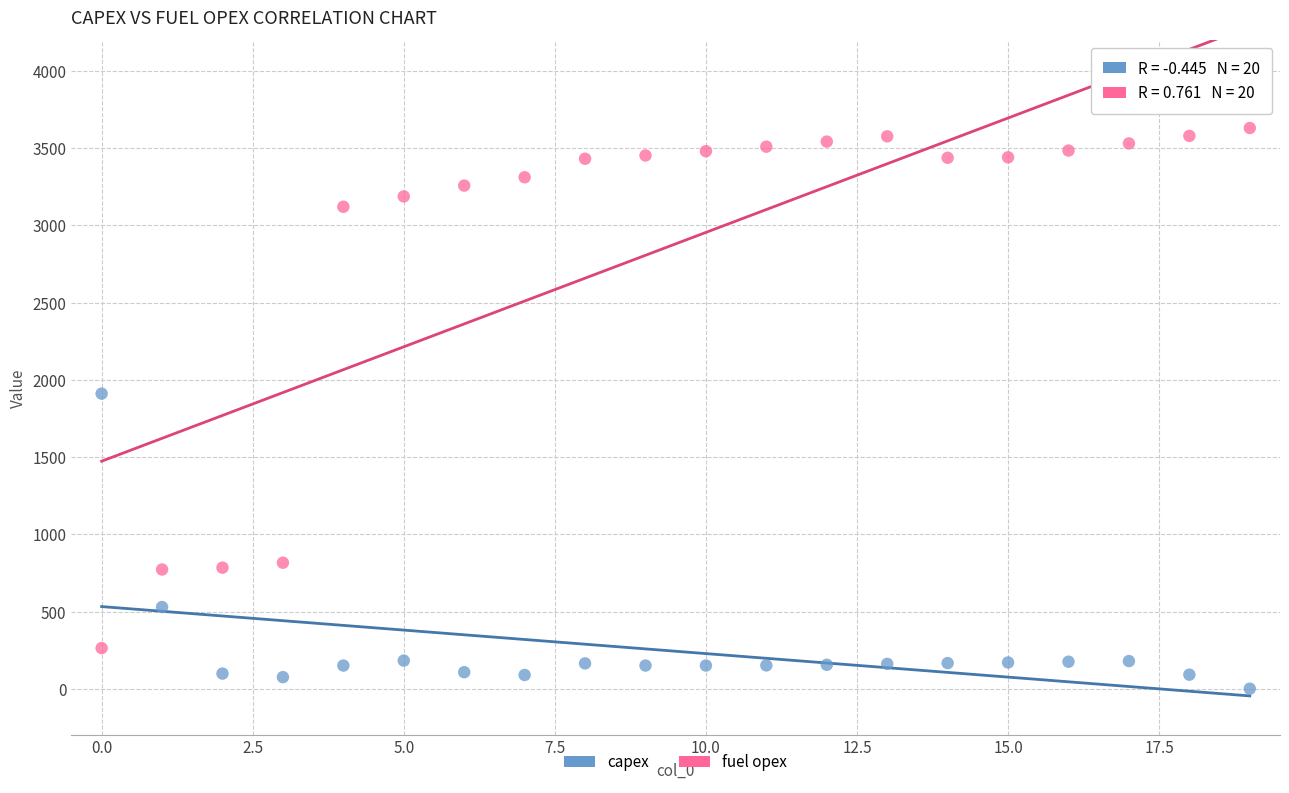

Which series has the widest spread of Y values?

fuel opex